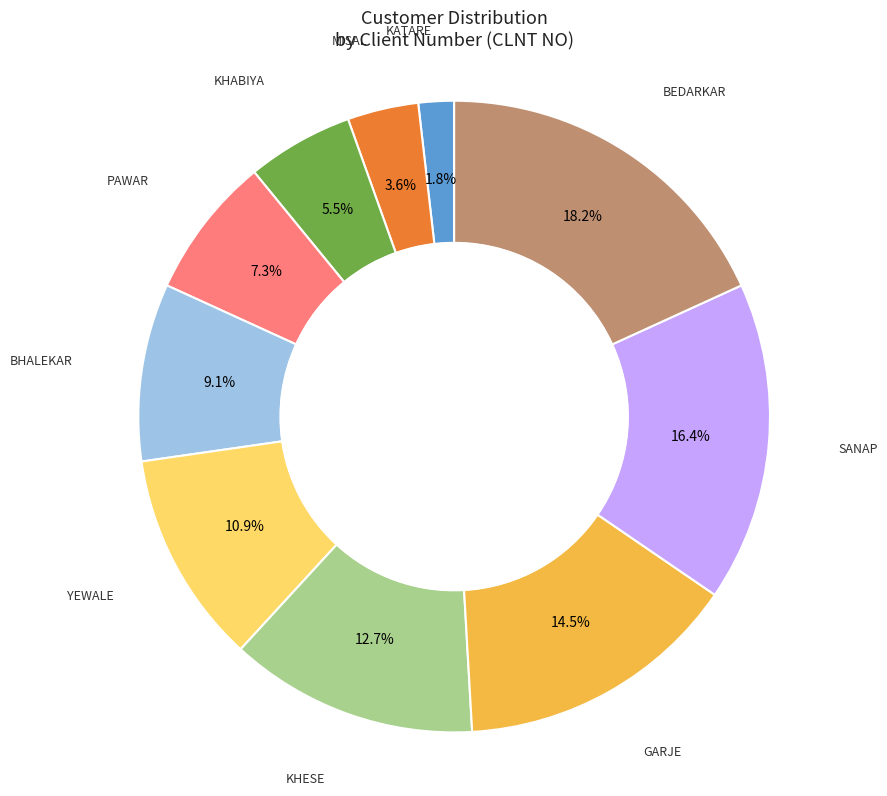

Count the number of slices in the pie.

10